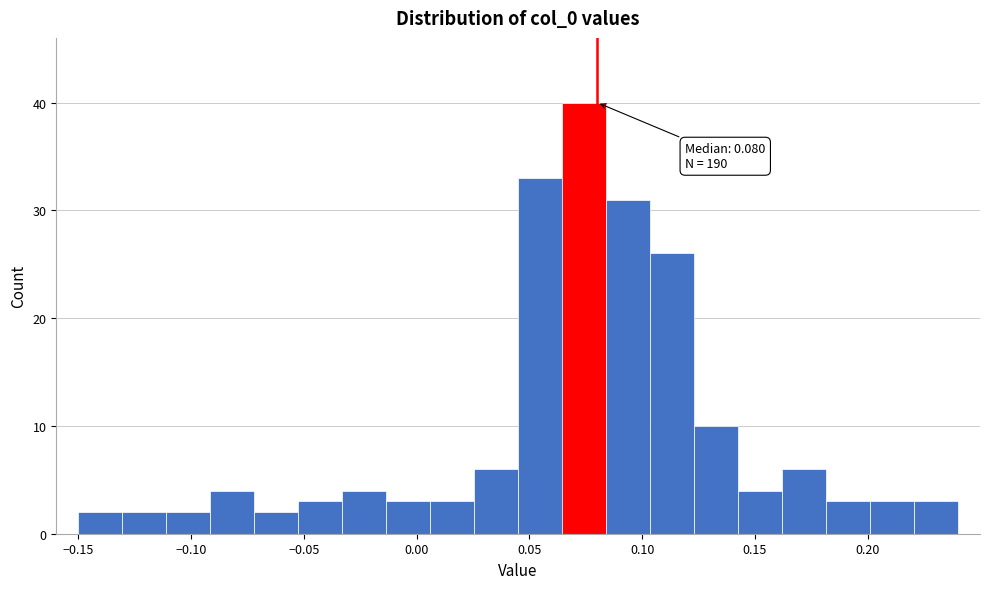

Around what value on the x-axis is the tallest bar? Give the approximate position of its centre, as read against the axis.

0.075